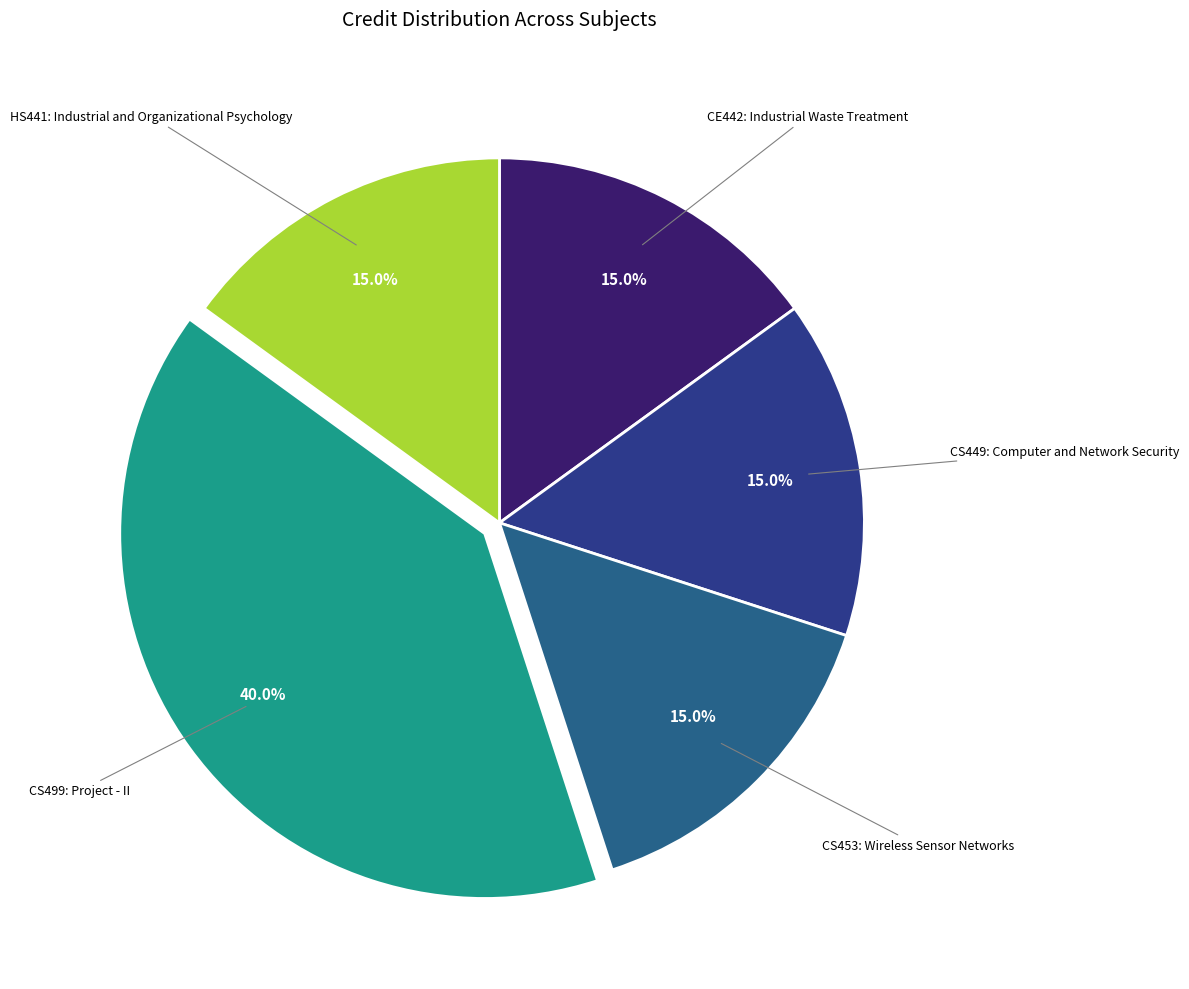

Does any single category account for the majority?

No